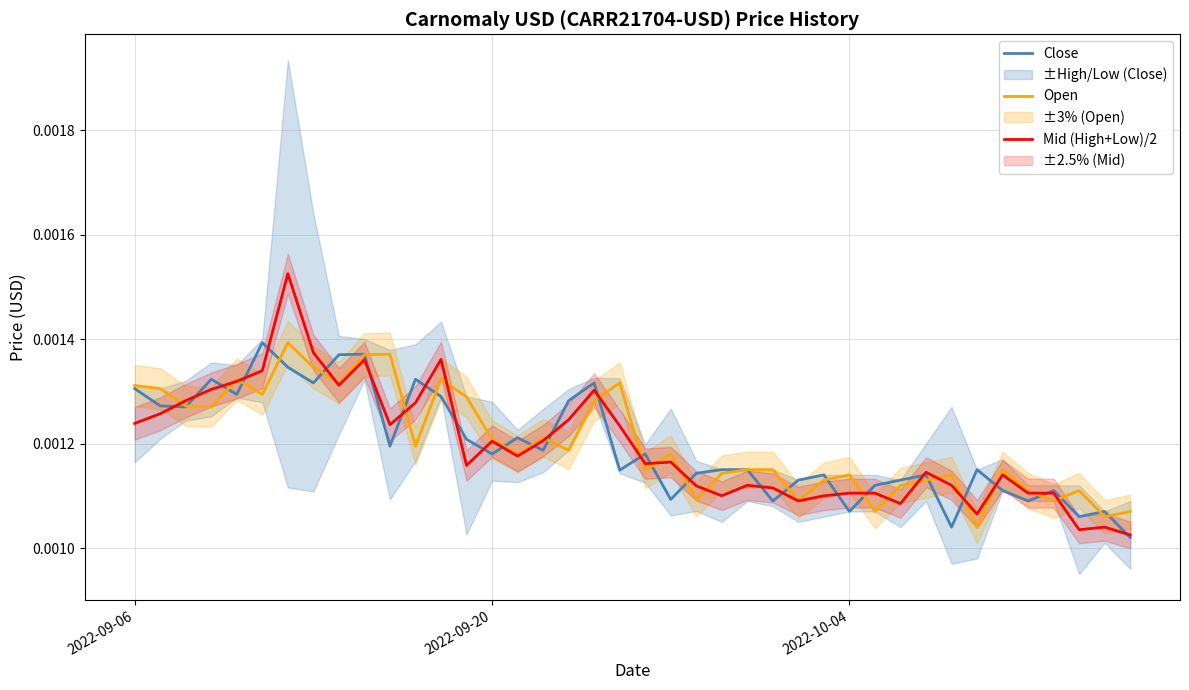

How many intersections are there between Close and Open?

25